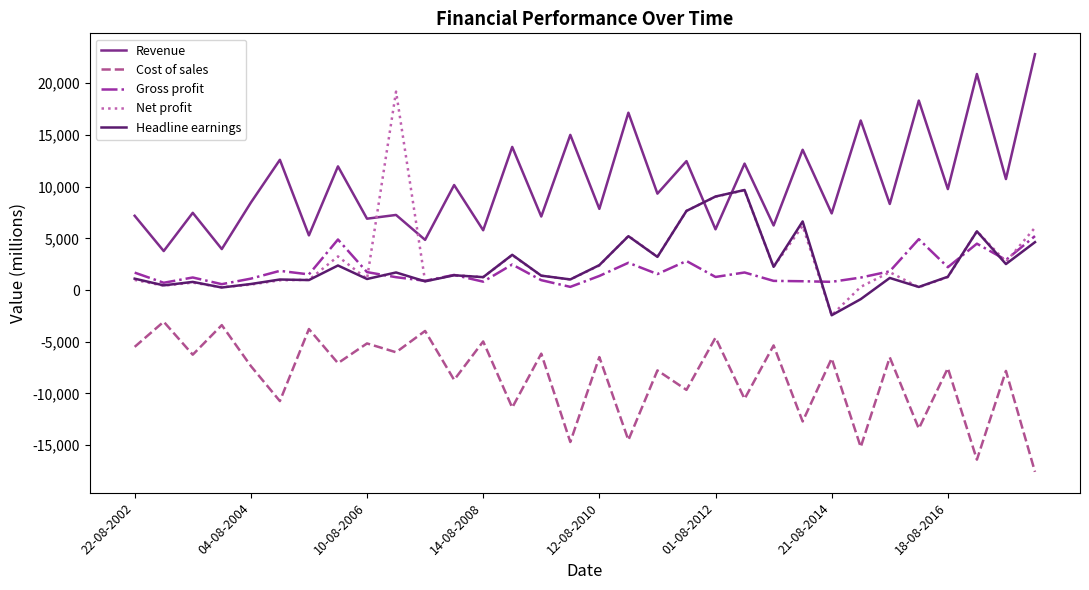

Rank the series by their maximum value, from lowest to highest.

Cost of sales, Gross profit, Headline earnings, Net profit, Revenue